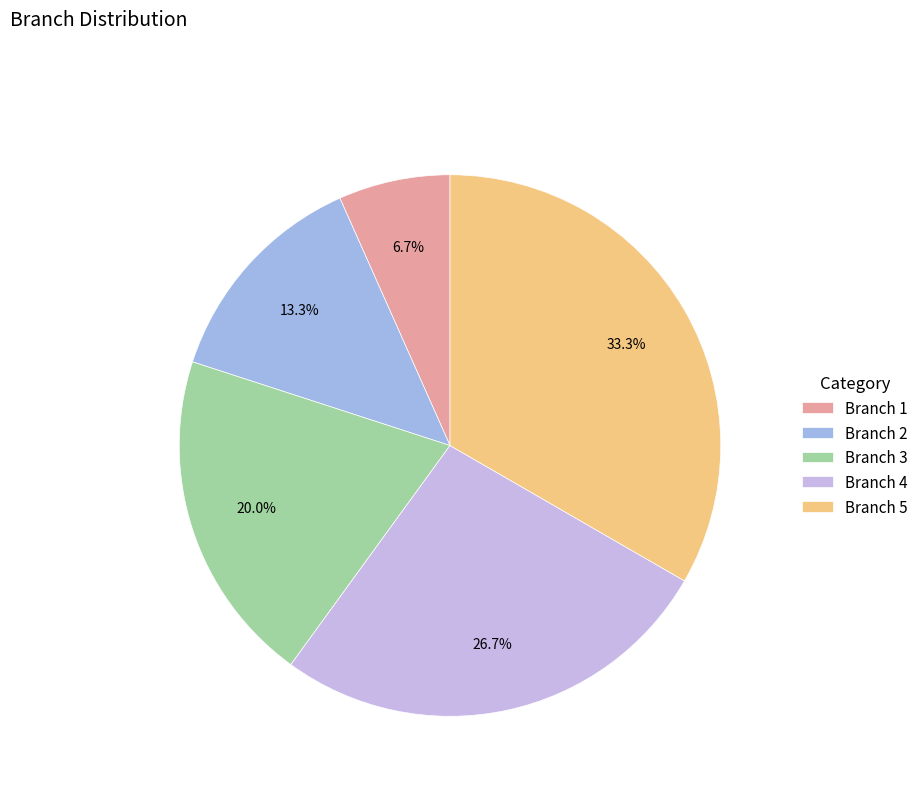

To the nearest percent, what portion does Branch 3 represent?

20%